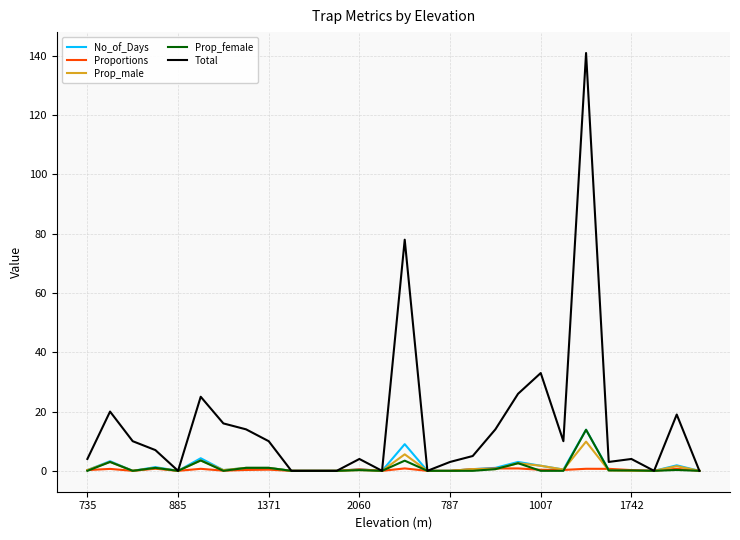

Which series has the largest total across all categories?

Total